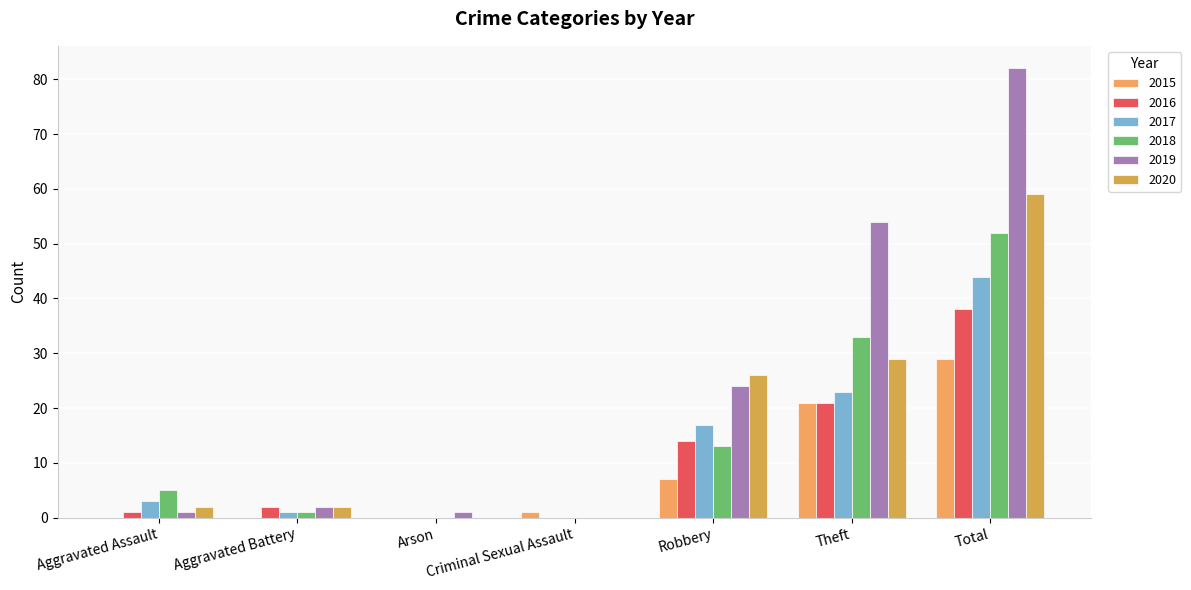

True or false: 2015 has a value of 21 at Theft.

True